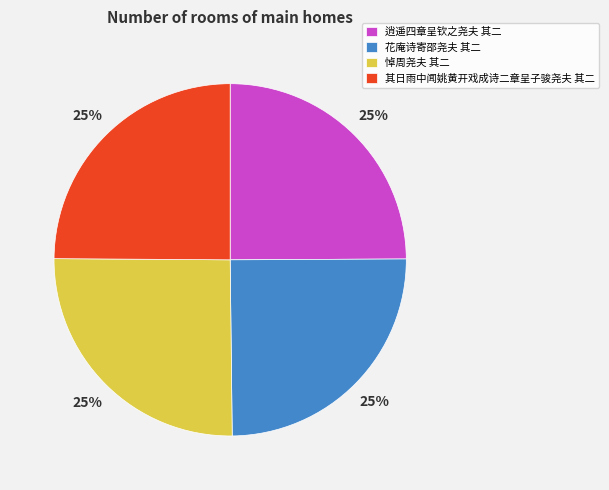

Is it true that 悼周尧夫 其二 is 25% of the pie?

True